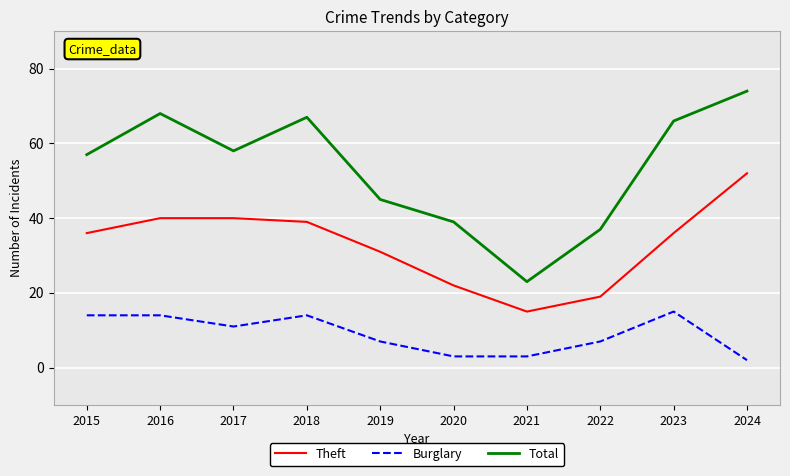

Is it true that Total equals 99 at 2024?

False